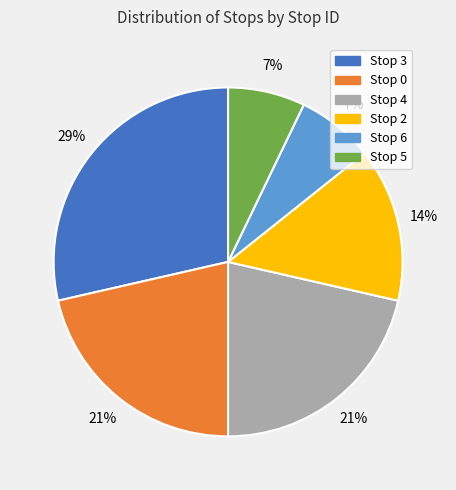

Approximately how many times larger is the value at Stop 4 compared to Stop 2?

1.5